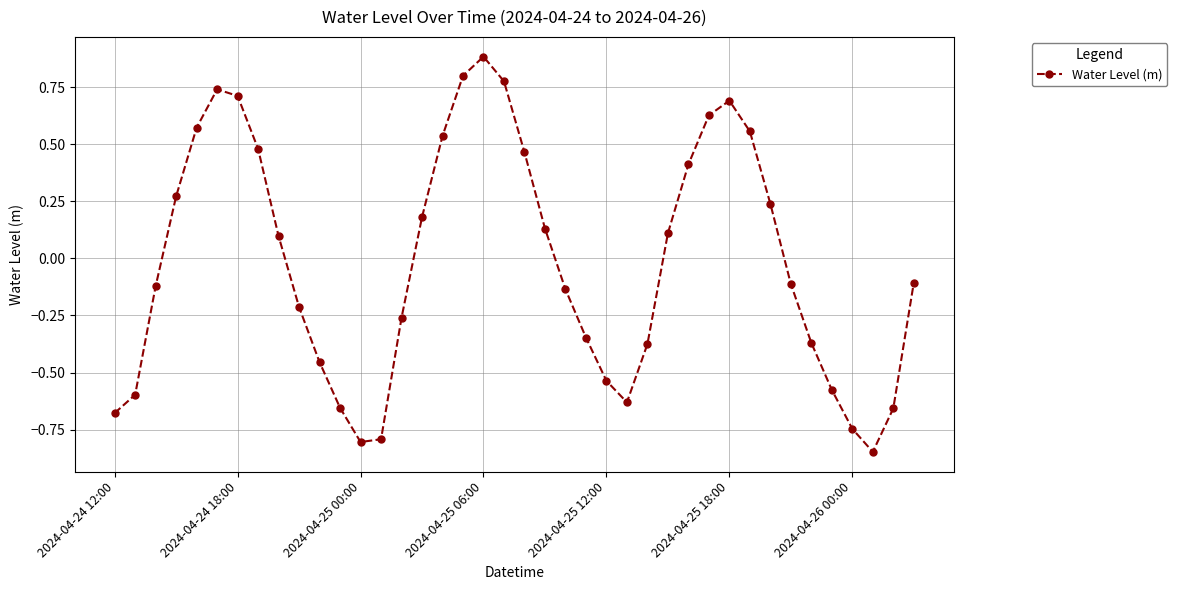

How many points are higher than both their immediate neighbors (excluding endpoints)?

3